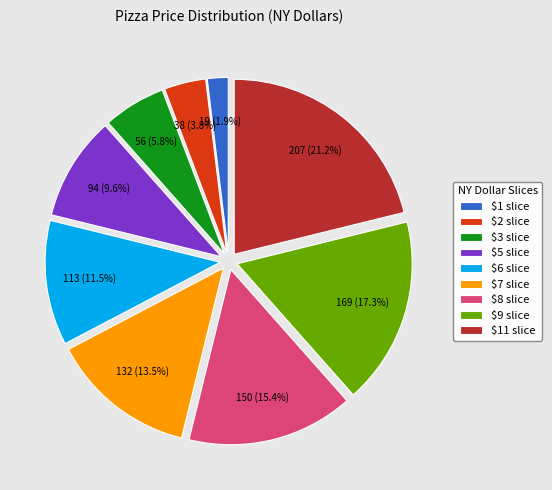

Which slice is the smallest?

$1 slice